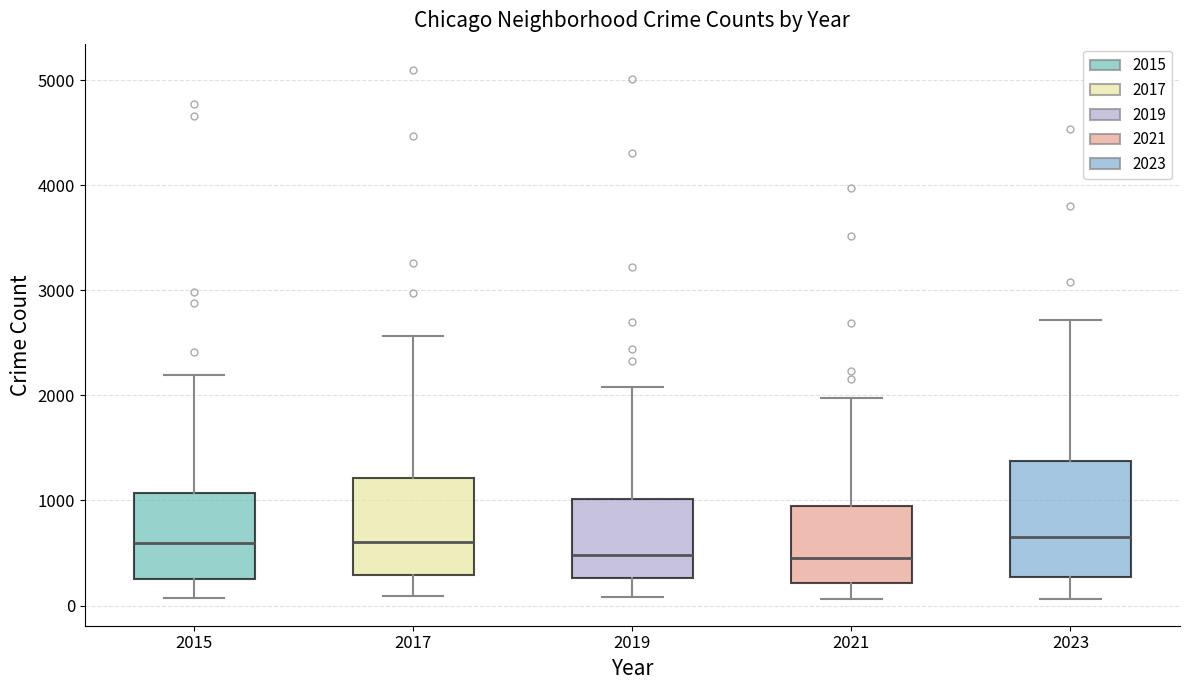

Reading left to right, read every box against the y-axis: the position of its median line, the range the box covers, and the ends of its whiskers. The values are not printed on the chart, so give them approximately, as read against the axis.

2015: median 600, box 300 to 1100, whiskers 100 to 2200
2017: median 600, box 300 to 1200, whiskers 100 to 2600
2019: median 500, box 300 to 1000, whiskers 100 to 2100
2021: median 500, box 200 to 900, whiskers 100 to 2000
2023: median 700, box 300 to 1400, whiskers 100 to 2700